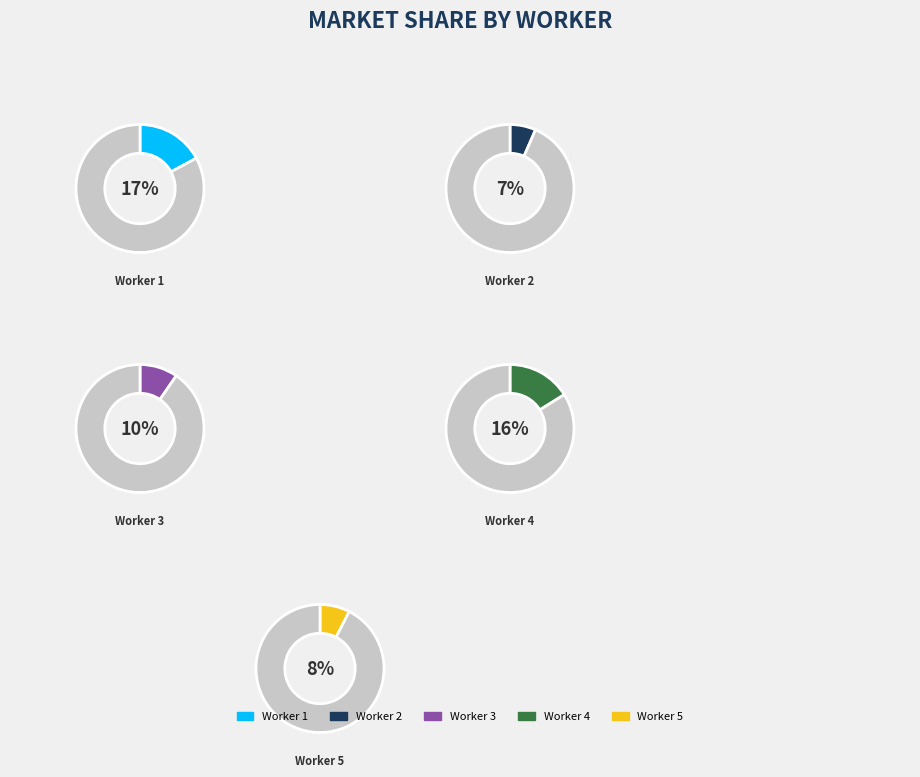

How many slices are in this pie chart?

10